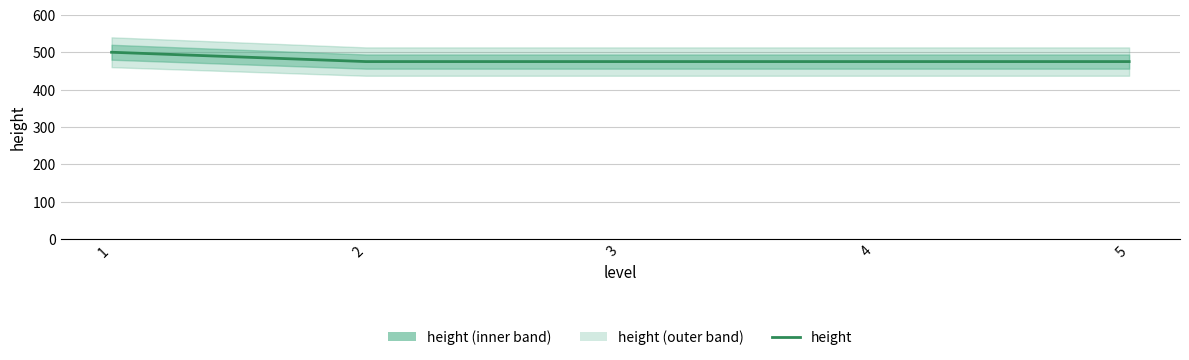

Is it true that the value at 1 is 500?

True